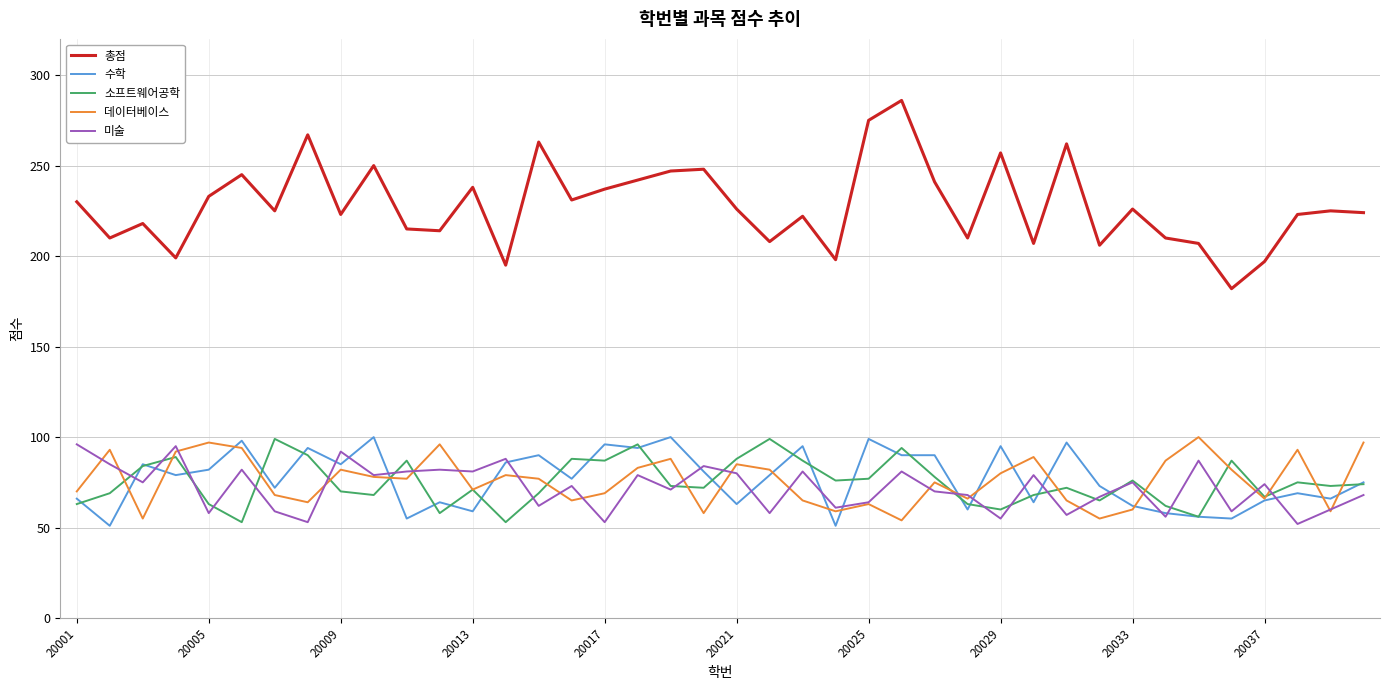

Which series has the widest spread of values?

총점